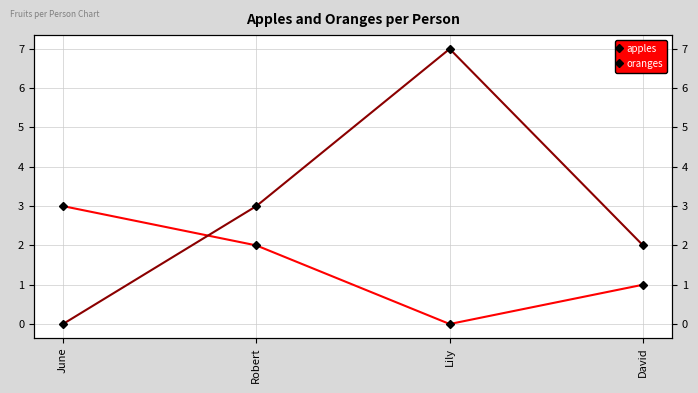

Which series has the largest total across all categories?

oranges